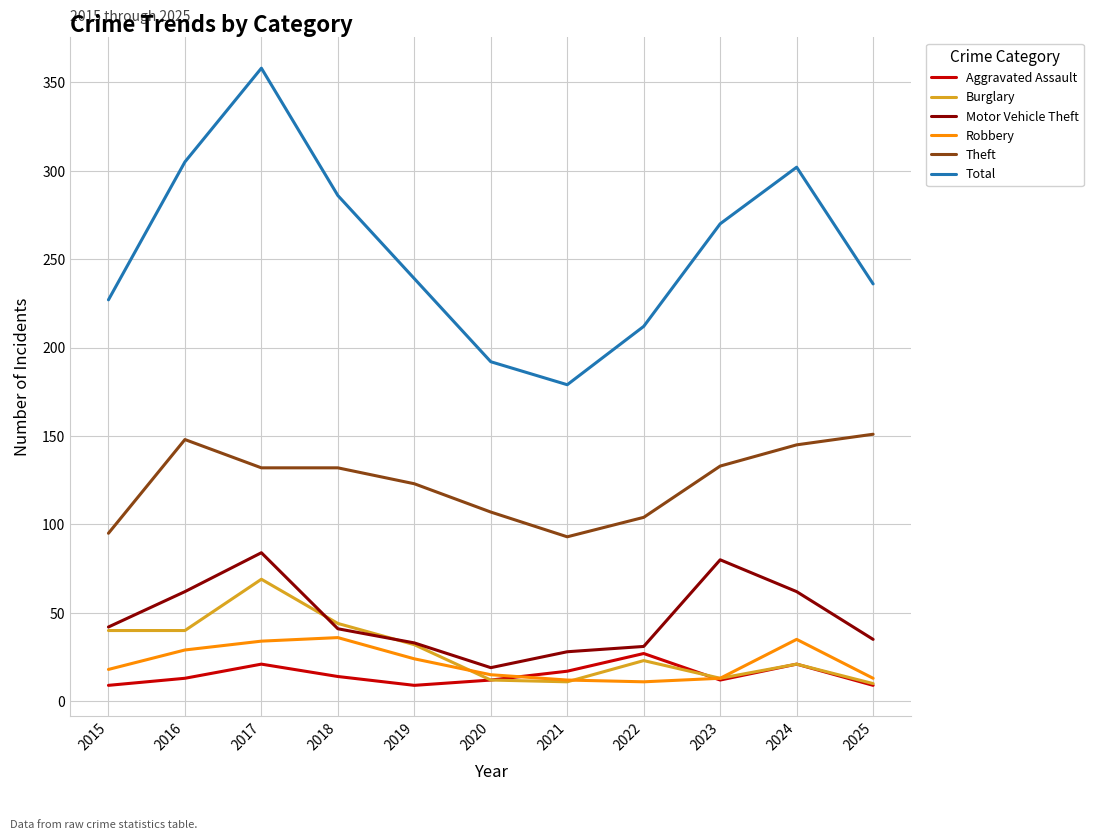

Is it true that Motor Vehicle Theft equals 7 at 2022?

False